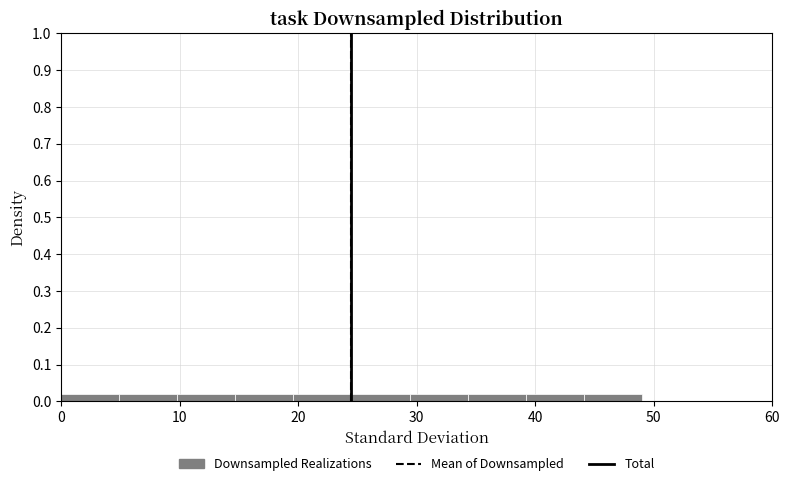

How tall is the bar that spans 14.7 to 19.6 on the x-axis? Neither the bar edges nor the heights are printed on the chart, so give them approximately, as read against the axes.

0.02